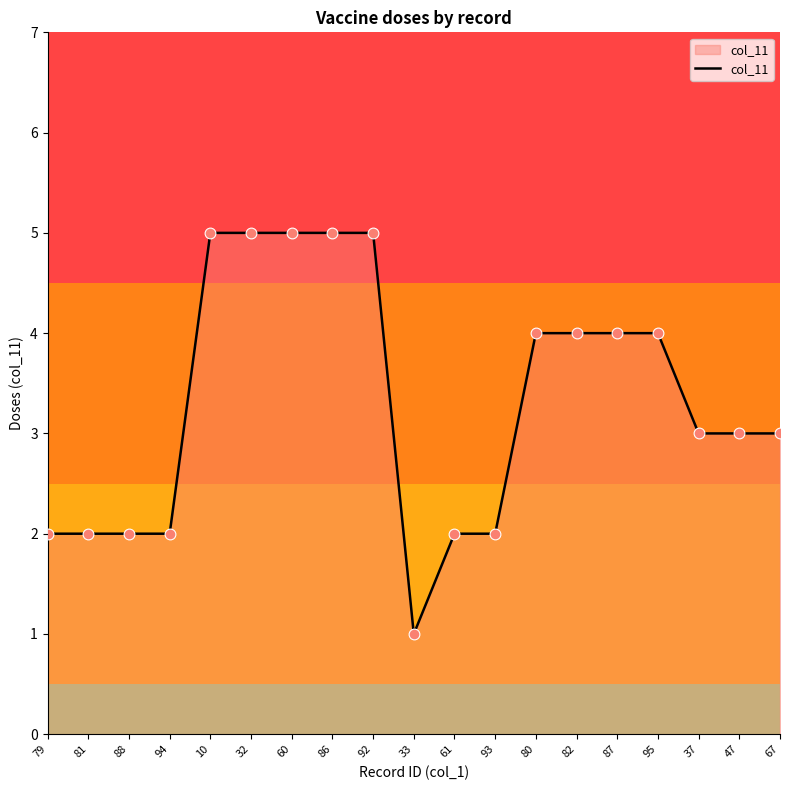

Approximately how many times larger is the value at 32 compared to 86?

1.0